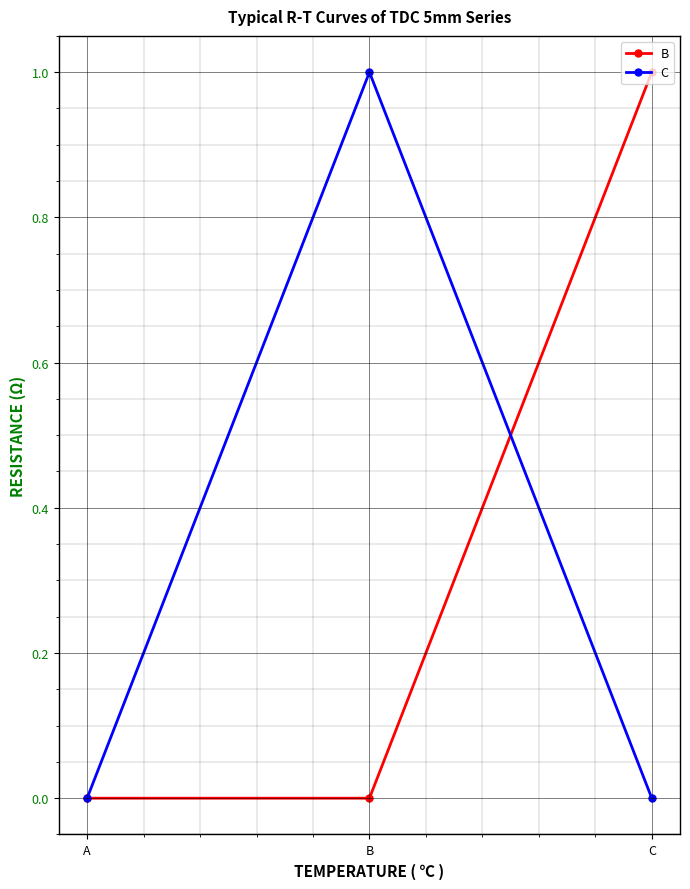

How many data points does each series have?

3